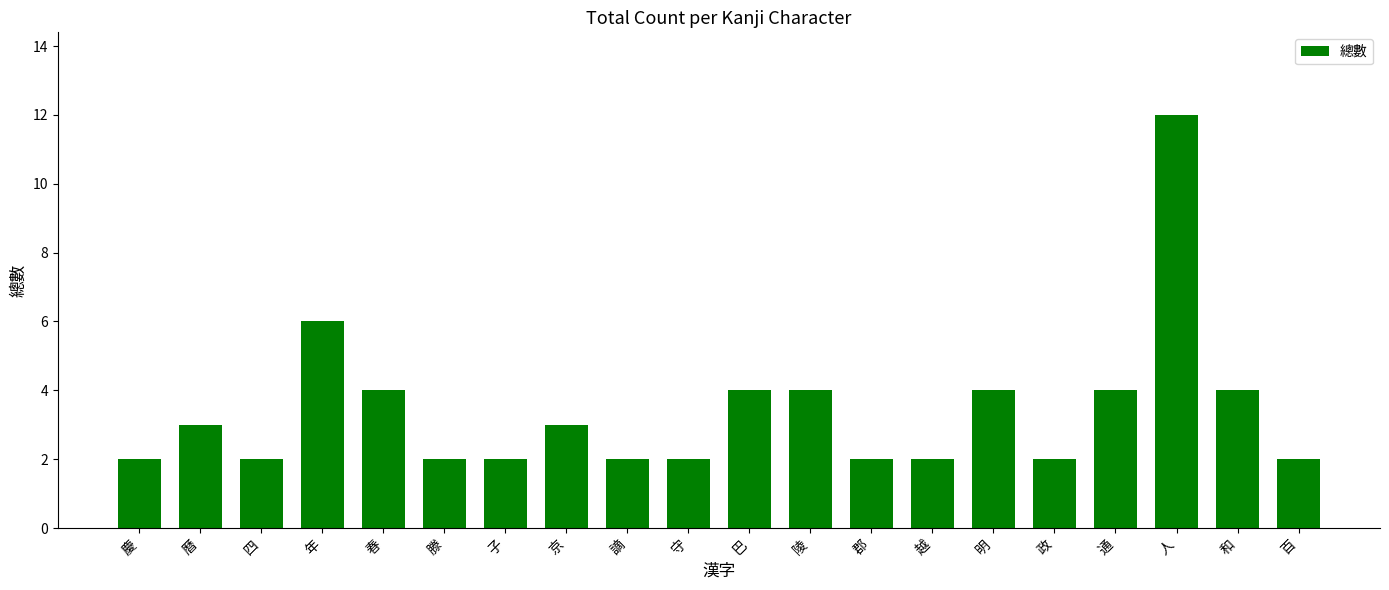

What is the difference between the maximum and second lowest values?

10